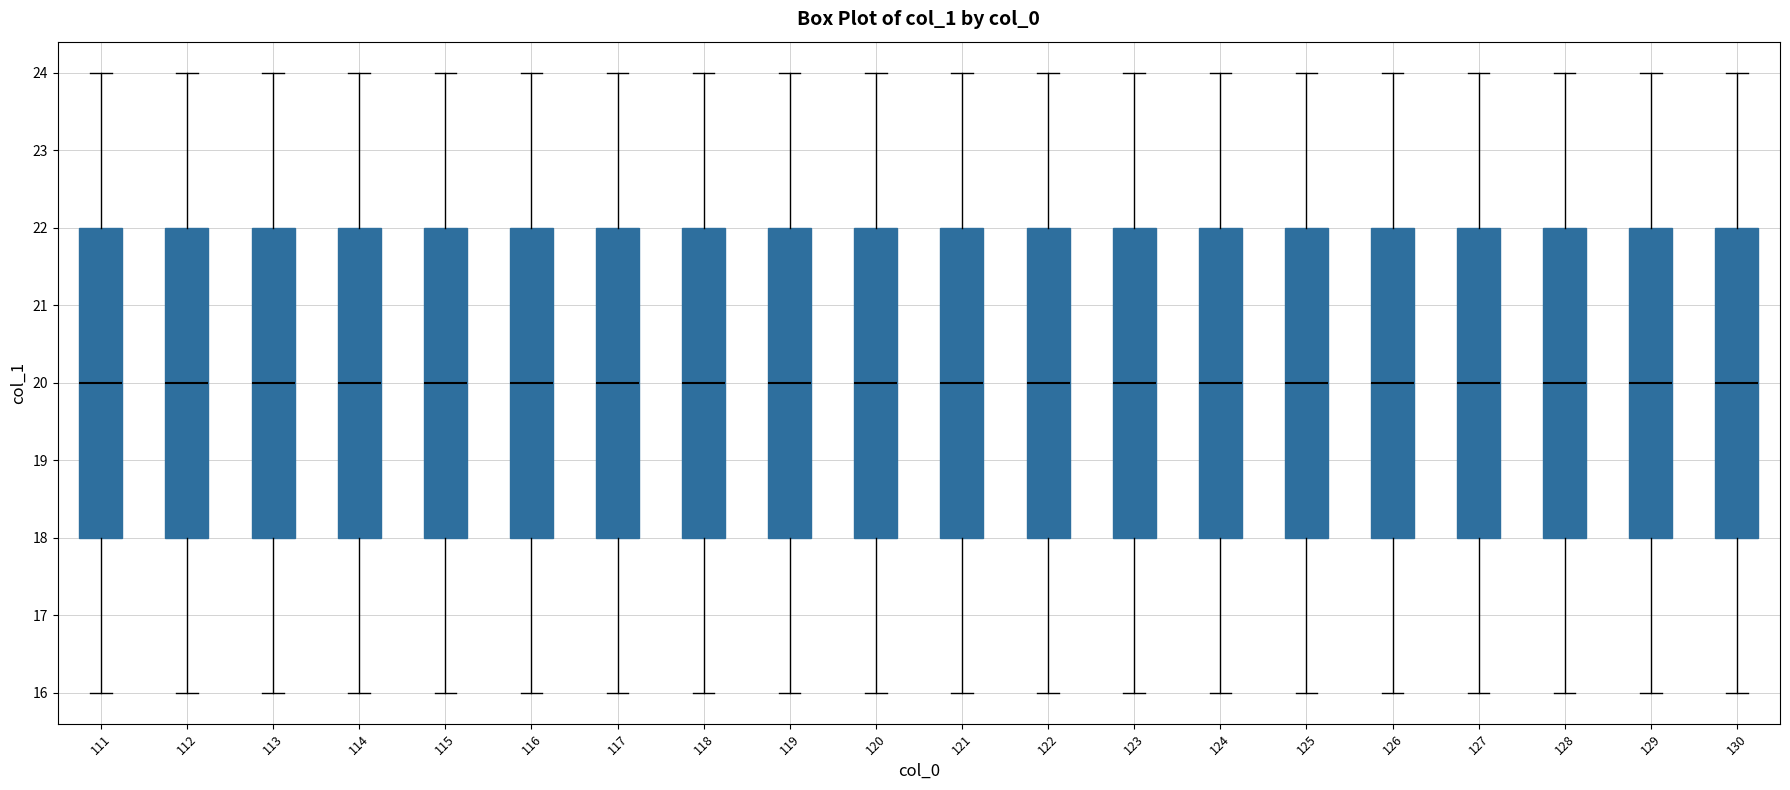

Reading left to right, transcribe this box plot: for each box, give where its median line is, the range the box spans, and where its two whiskers end, as read against the y-axis. The values are not printed on the chart, so give them approximately, as read against the axis.

111: median 20, box 18 to 22, whiskers 16 to 24
112: median 20, box 18 to 22, whiskers 16 to 24
113: median 20, box 18 to 22, whiskers 16 to 24
114: median 20, box 18 to 22, whiskers 16 to 24
115: median 20, box 18 to 22, whiskers 16 to 24
116: median 20, box 18 to 22, whiskers 16 to 24
117: median 20, box 18 to 22, whiskers 16 to 24
118: median 20, box 18 to 22, whiskers 16 to 24
119: median 20, box 18 to 22, whiskers 16 to 24
120: median 20, box 18 to 22, whiskers 16 to 24
121: median 20, box 18 to 22, whiskers 16 to 24
122: median 20, box 18 to 22, whiskers 16 to 24
123: median 20, box 18 to 22, whiskers 16 to 24
124: median 20, box 18 to 22, whiskers 16 to 24
125: median 20, box 18 to 22, whiskers 16 to 24
126: median 20, box 18 to 22, whiskers 16 to 24
127: median 20, box 18 to 22, whiskers 16 to 24
128: median 20, box 18 to 22, whiskers 16 to 24
129: median 20, box 18 to 22, whiskers 16 to 24
130: median 20, box 18 to 22, whiskers 16 to 24